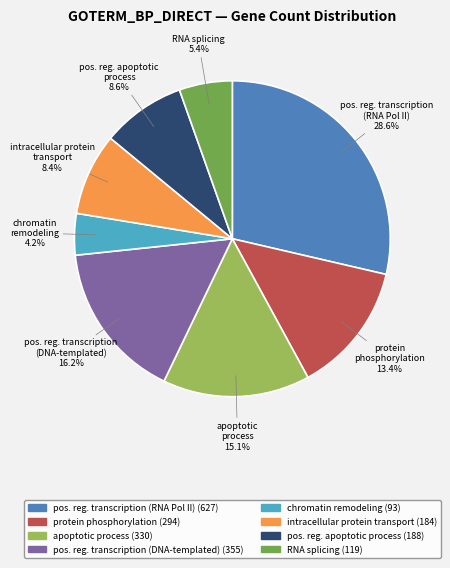

Is there any slice that represents more than half of the pie?

No